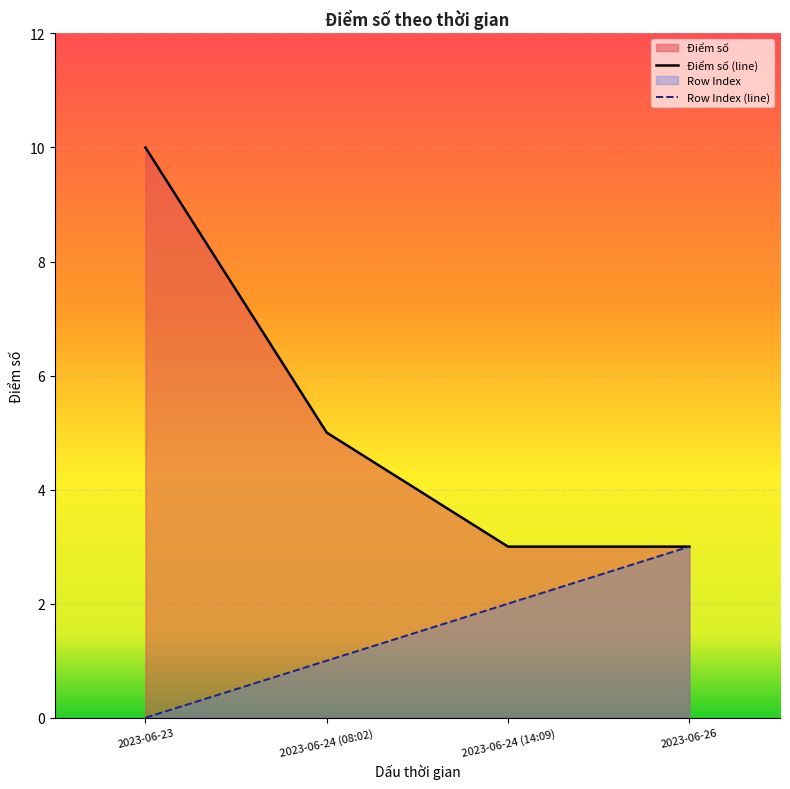

Reading right to left, list all the values displayed in this chart.

Điểm số (line): 3	3	5	10
Row Index (line): 3	2	1	0